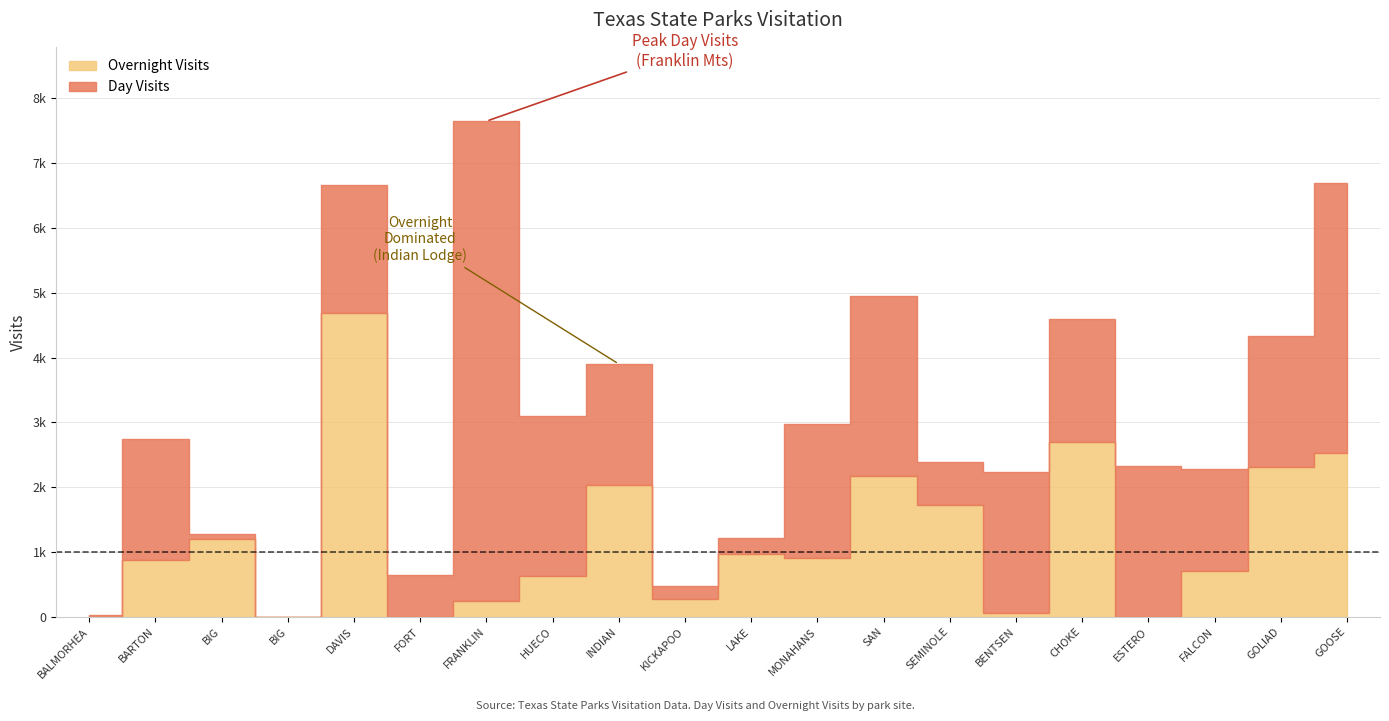

The Day Visits Total series shows 2077 at MONAHANS SANDHILLS STATE PARK. True or false?

True